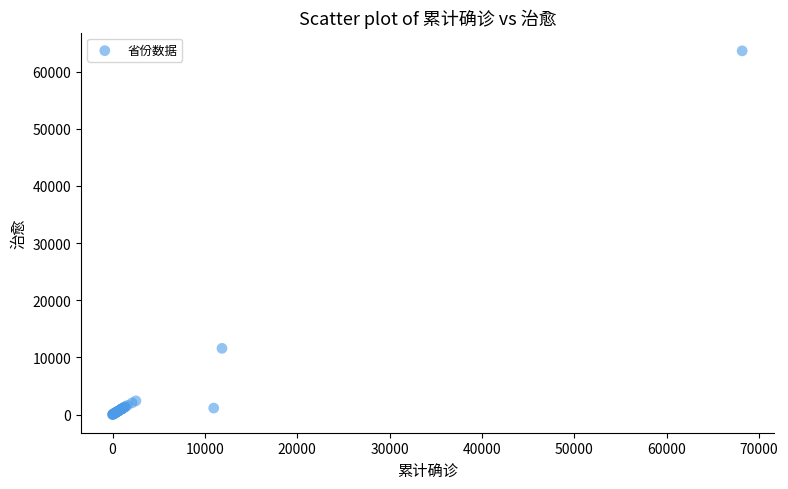

What Y value in the scatter plot is closest to 31824?

11584